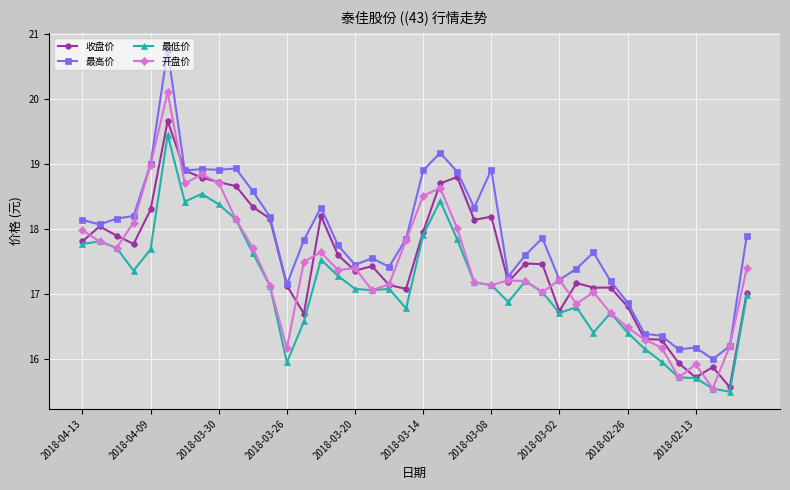

Is this an area chart (filled region under the line)?

No